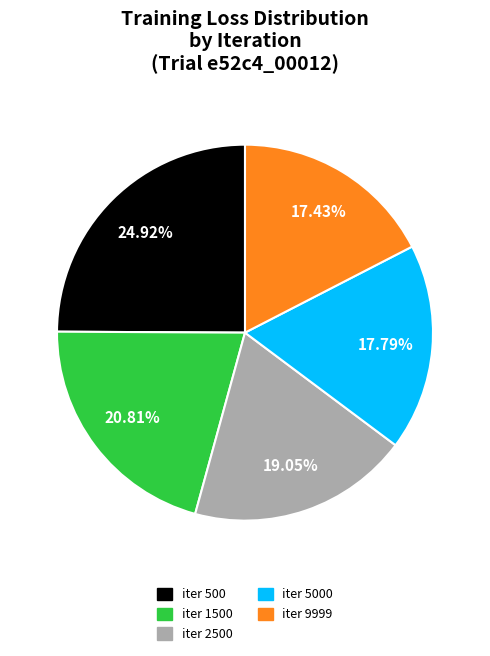

Combined, do iter 2500 and iter 1500 account for over 50%?

No